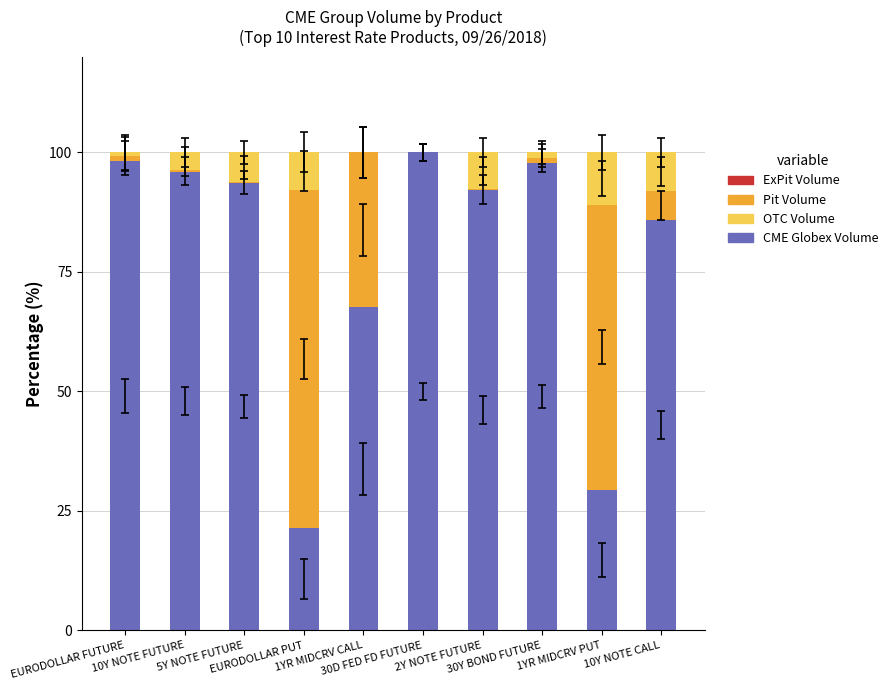

Which series has the largest total across all categories?

CME Globex Volume